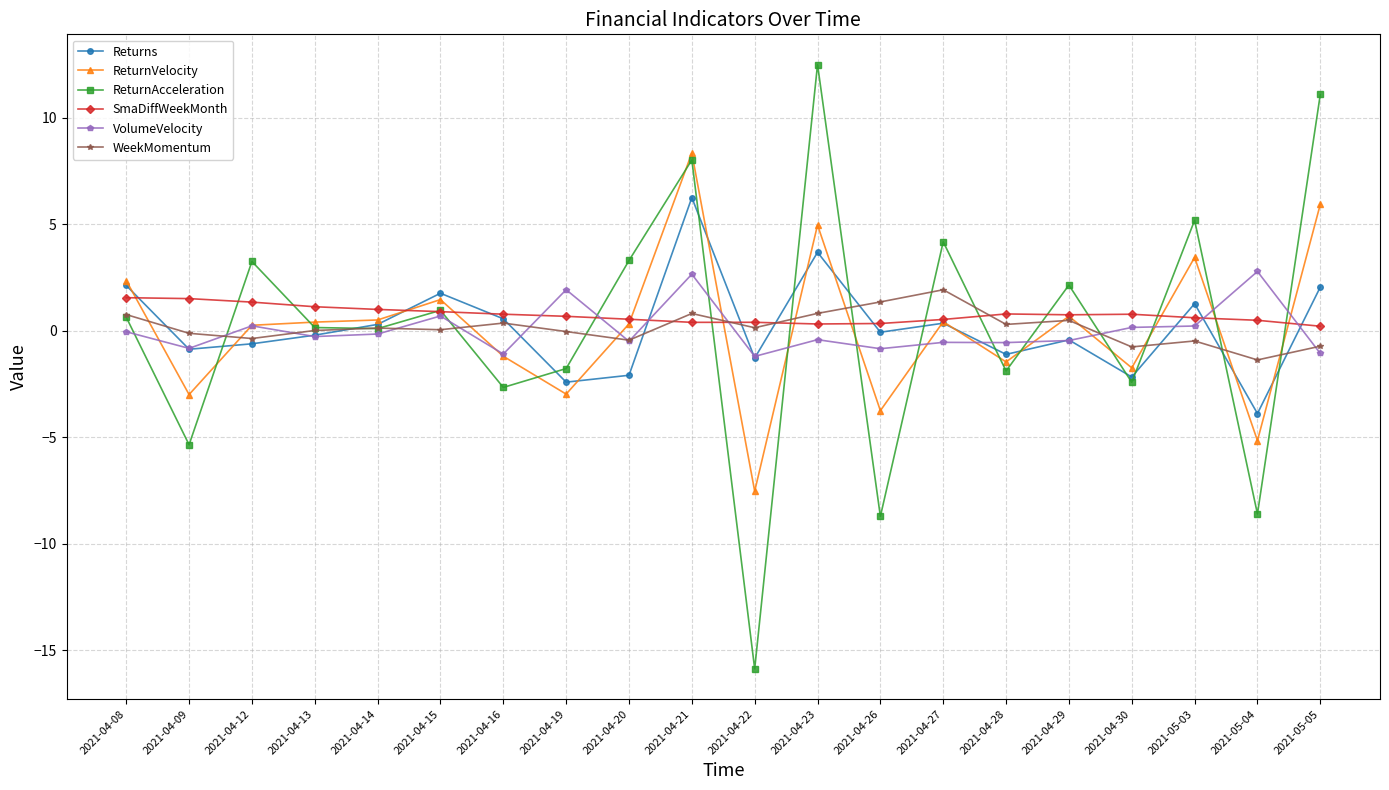

At which category is the sum across all series the highest?

2021-04-21